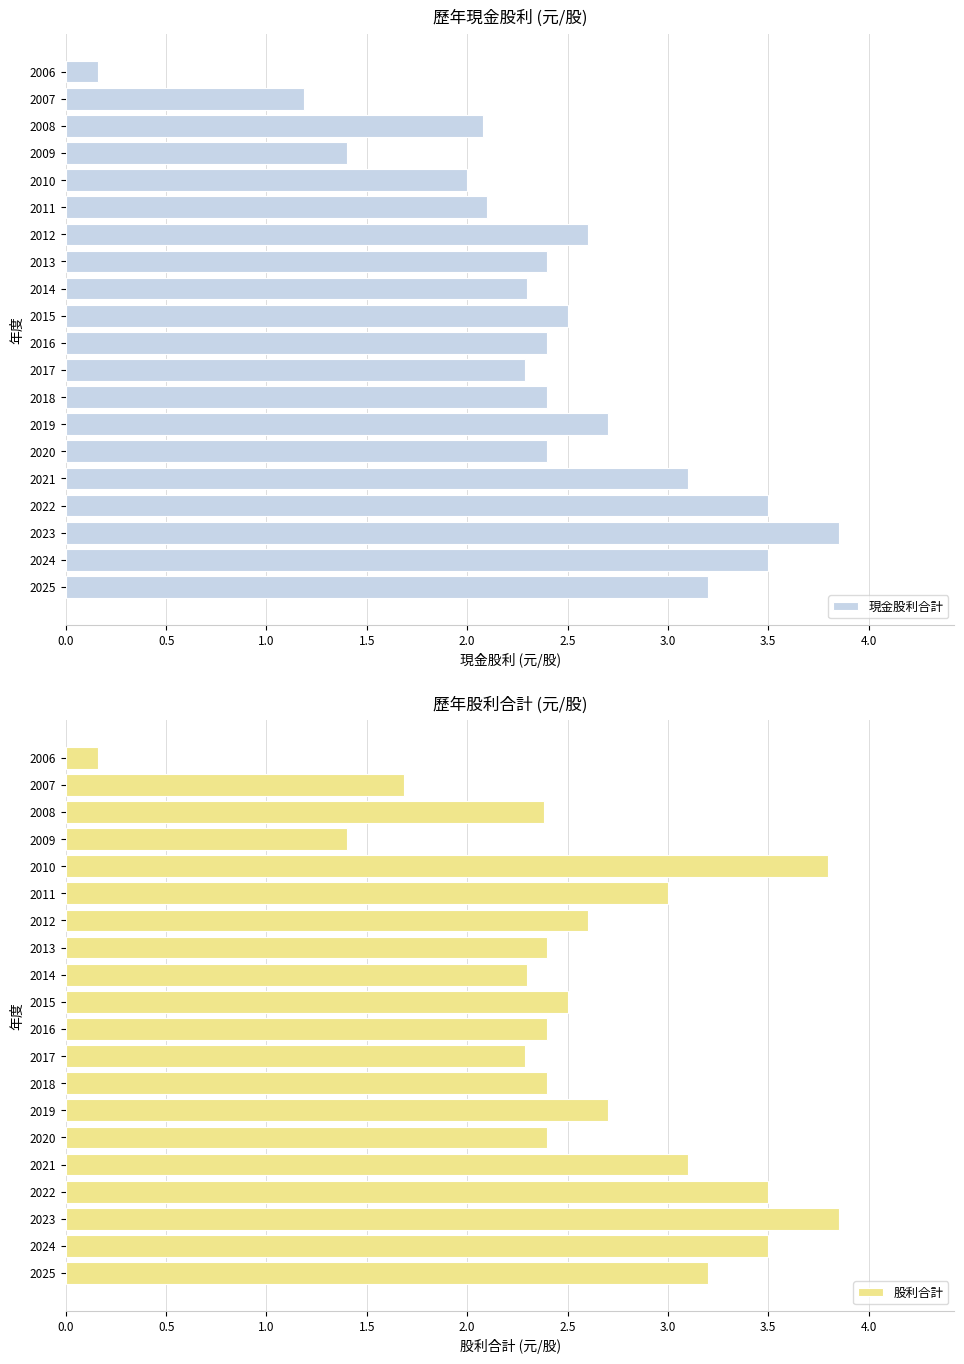

The 現金股利合計 series shows 3.7 at 2011. True or false?

False